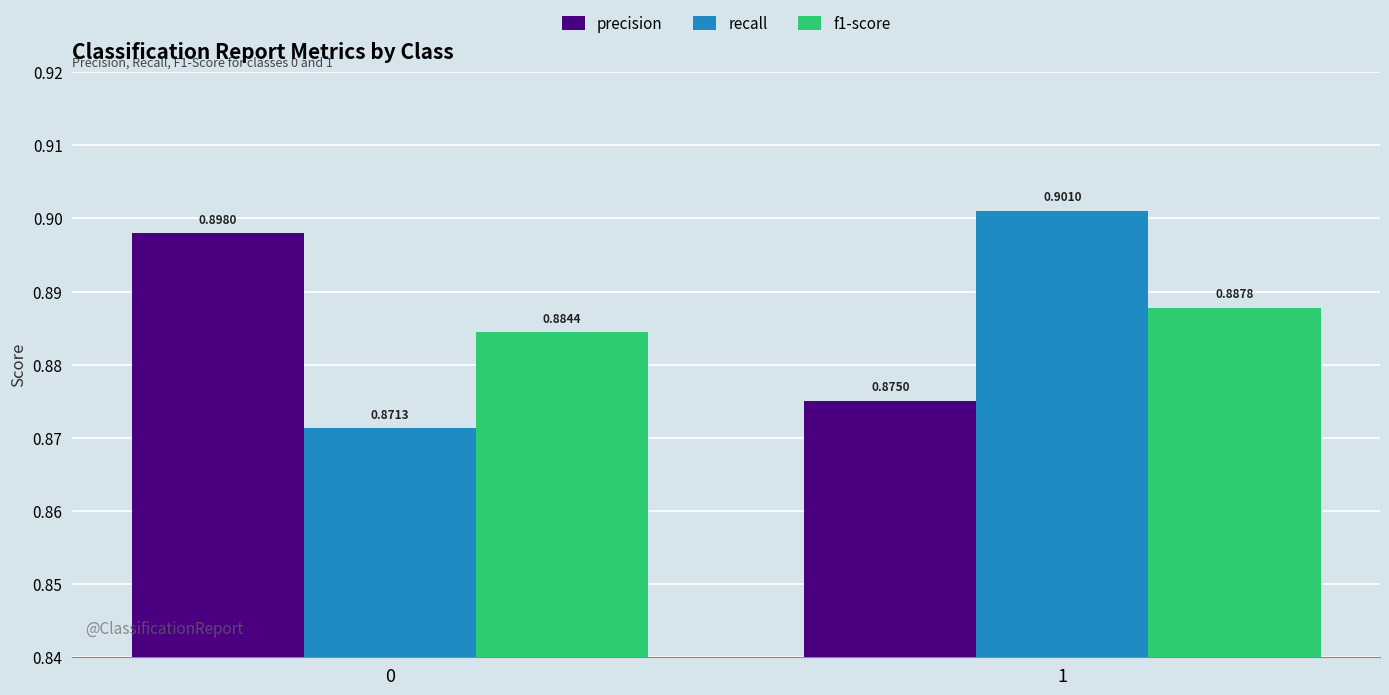

Count the number of data series in this chart.

3